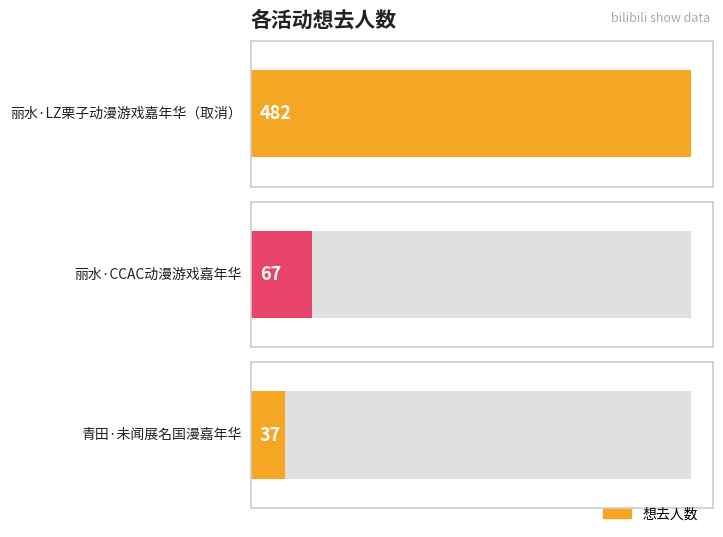

Between 青田·未闻展名国漫嘉年华 and 丽水·CCAC动漫游戏嘉年华, which is larger?

丽水·CCAC动漫游戏嘉年华